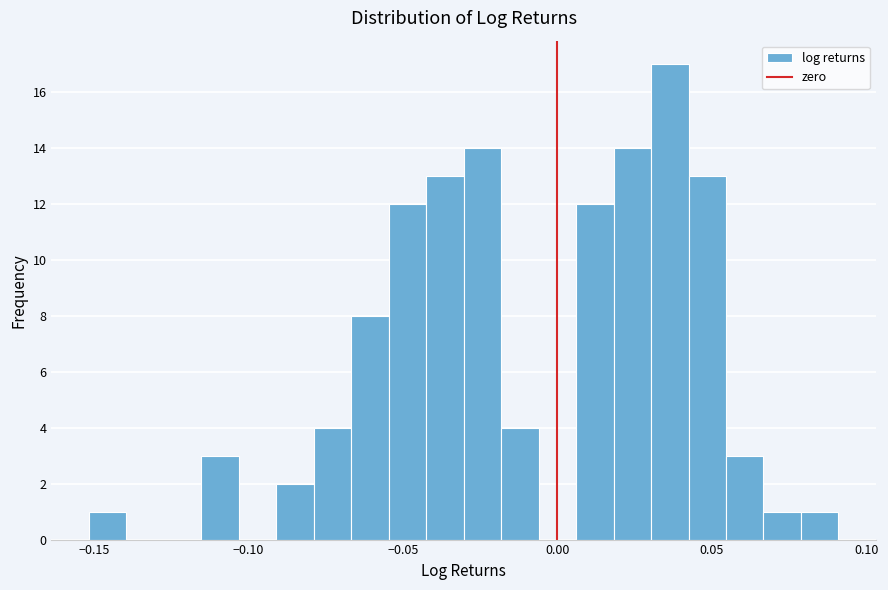

Read against the x-axis, roughly where is the centre of the tallest bar?

0.035